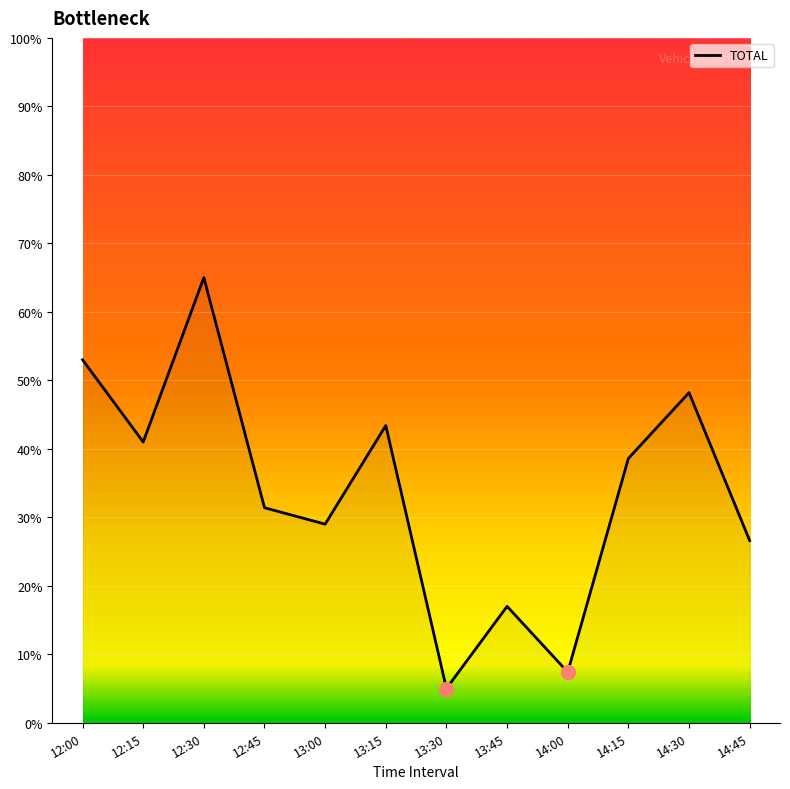

True or false: there are more than 1 points higher than both neighbors.

True